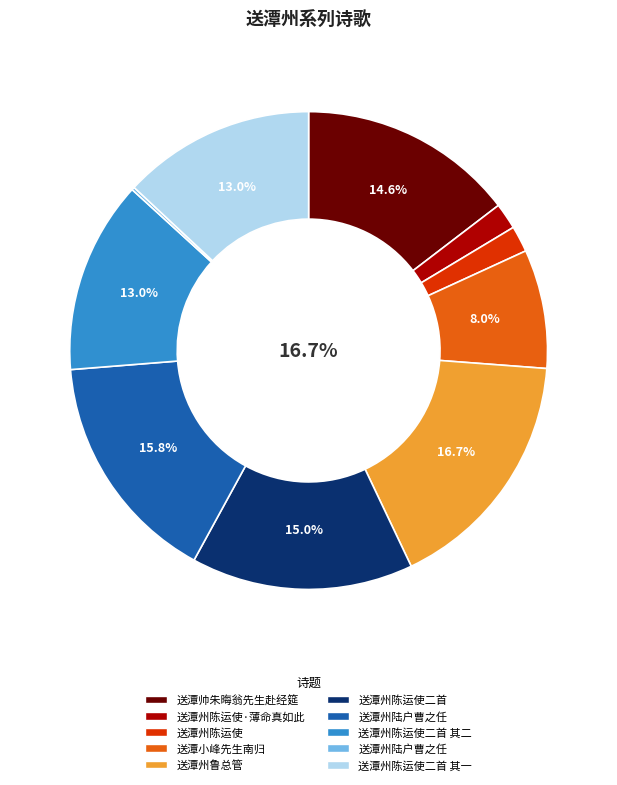

Which slice is the largest?

送潭州鲁总管